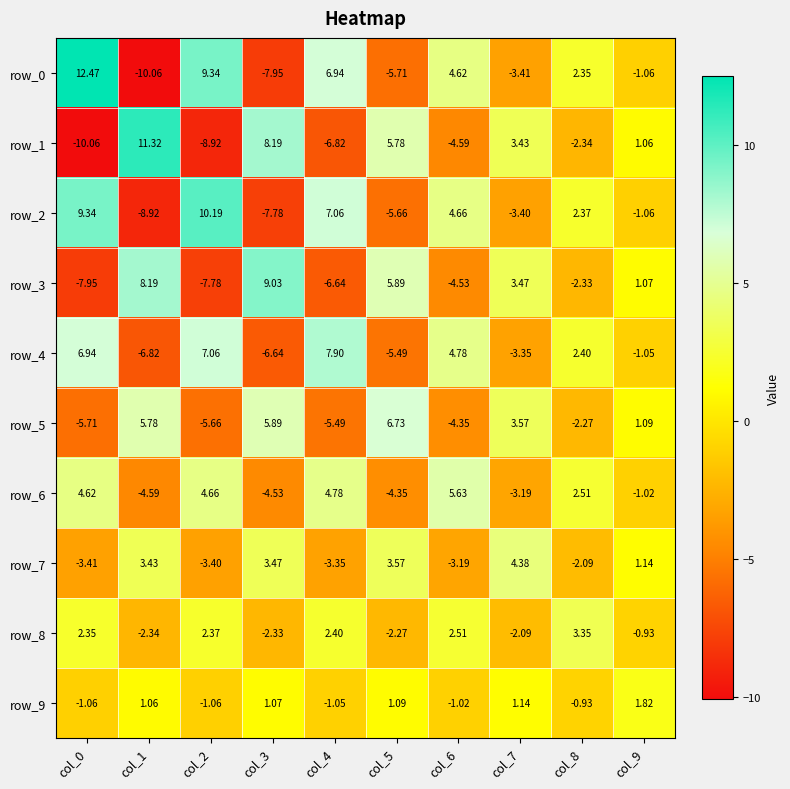

List the labels in order of row_1 value, smallest first.

col_0, col_2, col_4, col_6, col_8, col_9, col_7, col_5, col_3, col_1